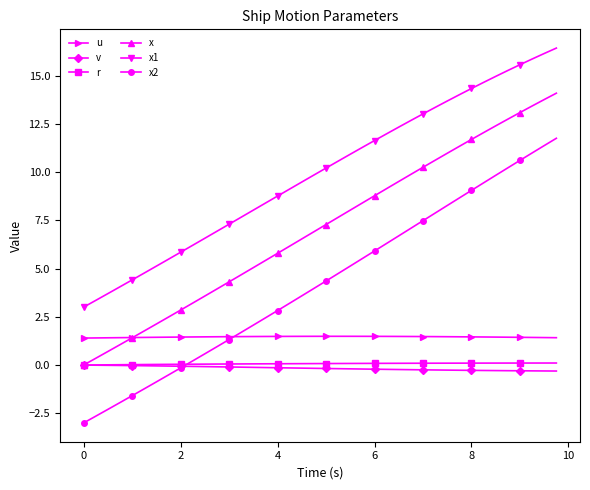

What is the value of the x point at the 33rd from the left?

11.7